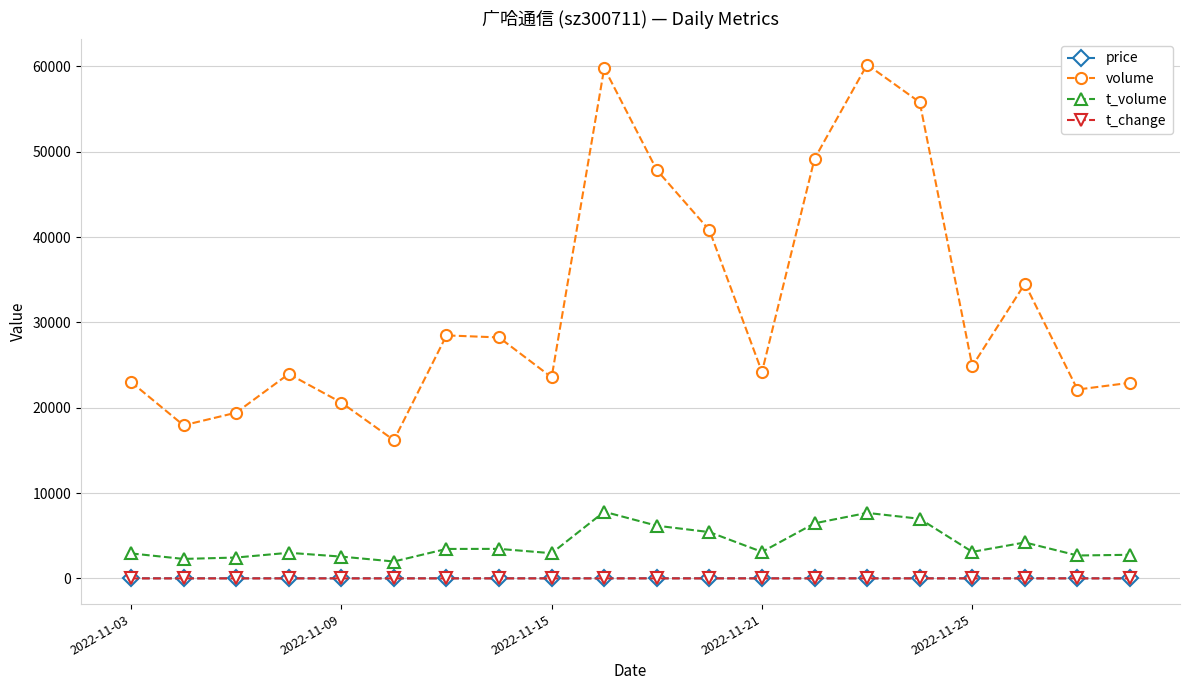

Which series has the widest spread of values?

volume